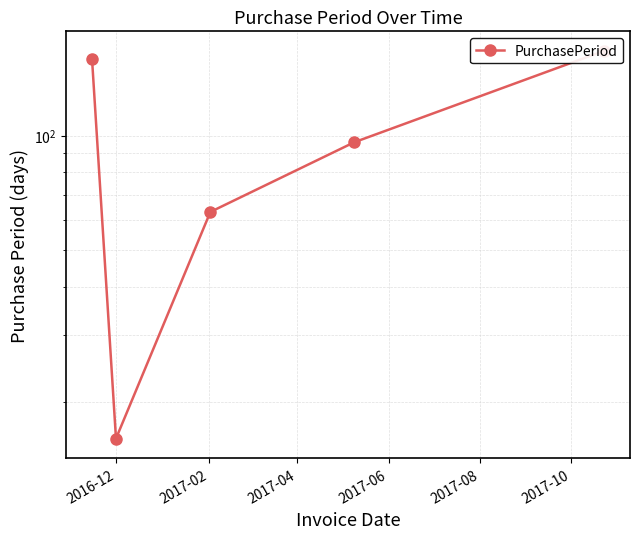

Does the chart have visible grid lines?

Yes